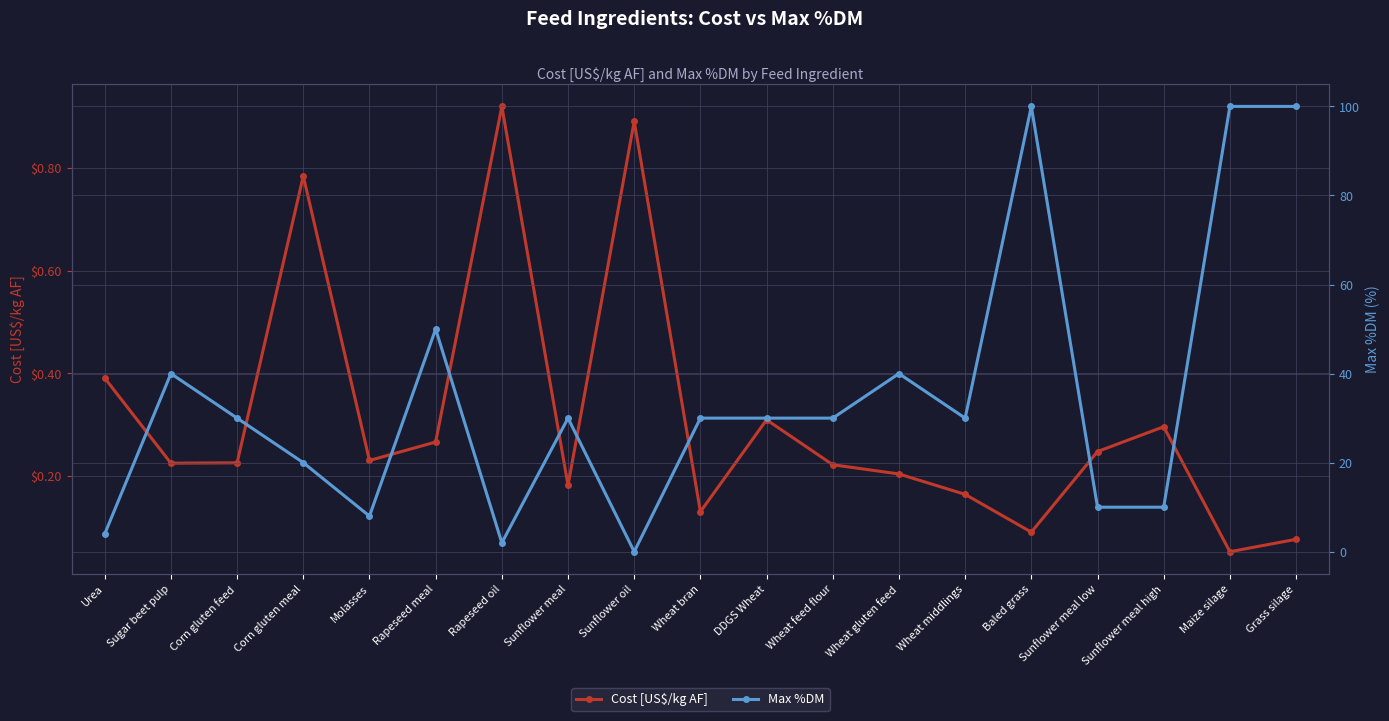

Is this an area chart (filled region under the line)?

No